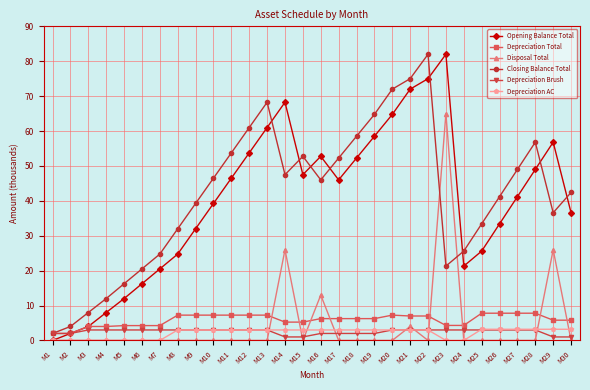

Is this an area chart (filled region under the line)?

No